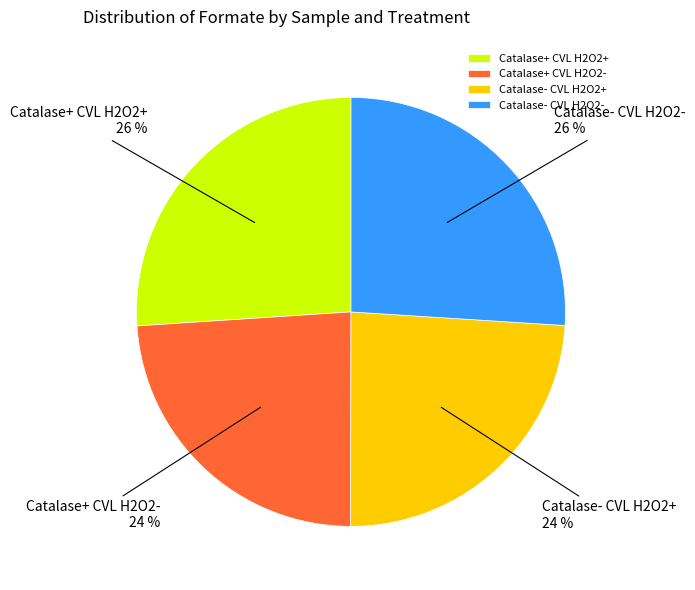

What is the ratio of the value at Catalase+ CVL H2O2+ to the value at Catalase- CVL H2O2+?

1.1